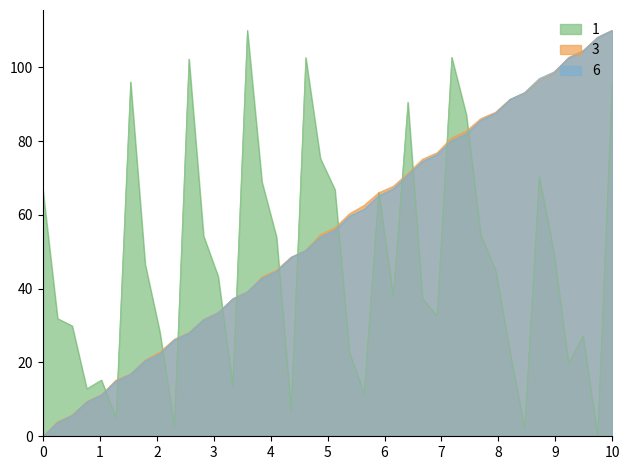

What is the maximum value shown in the chart?

110.0